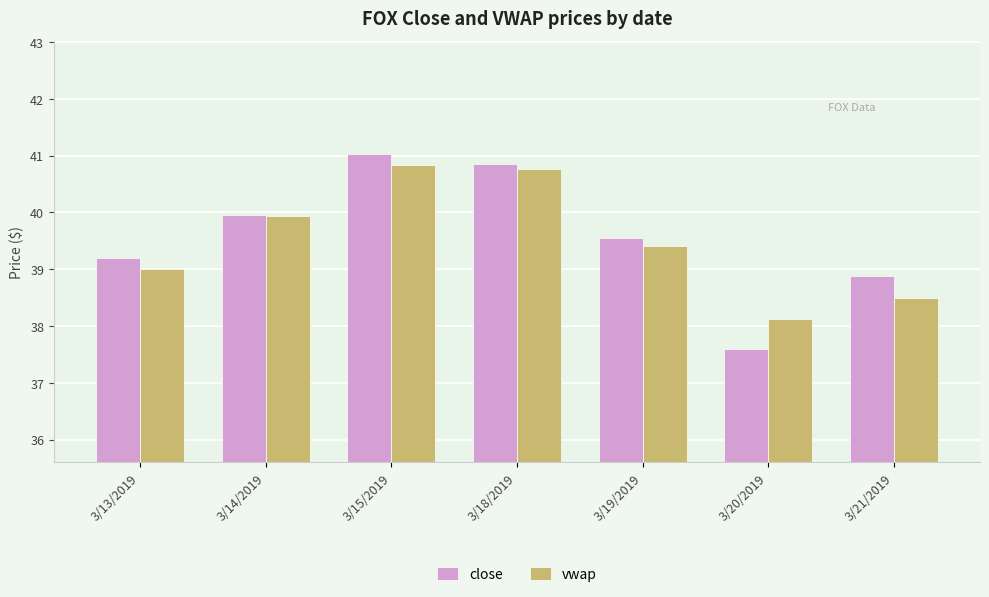

What is the sum of all close values?

277.1